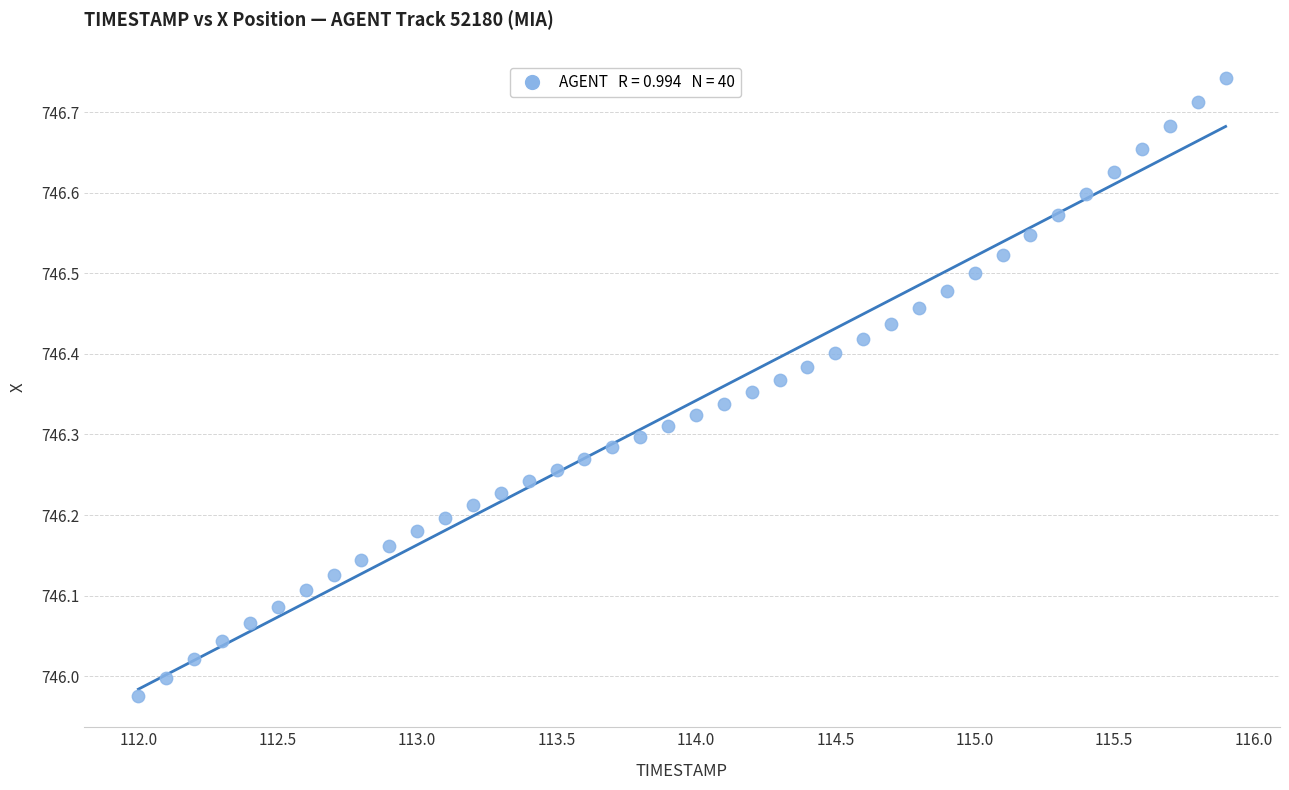

What is the range of Y values (max minus min)?

0.8